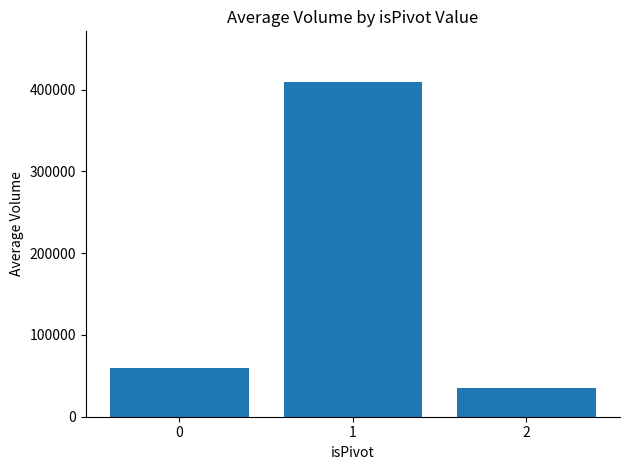

Rank the categories by value from lowest to highest.

2, 0, 1